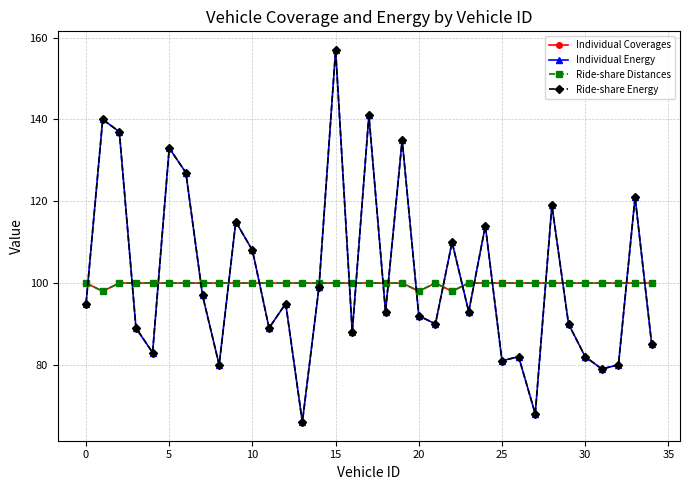

How many lines are shown in the chart?

4